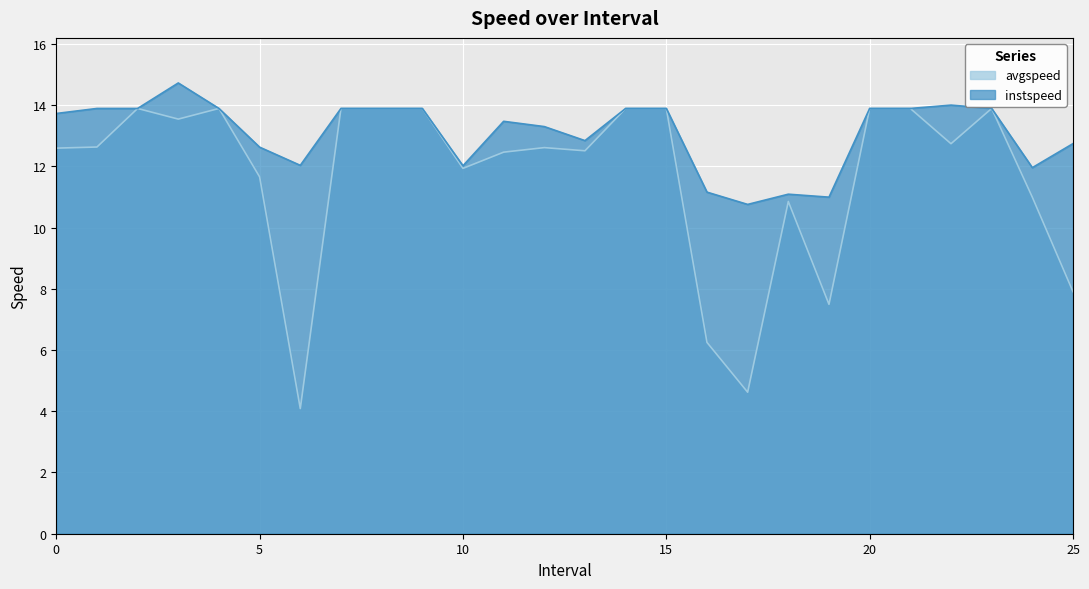

What is the label of the 16th point from the right?

10.0